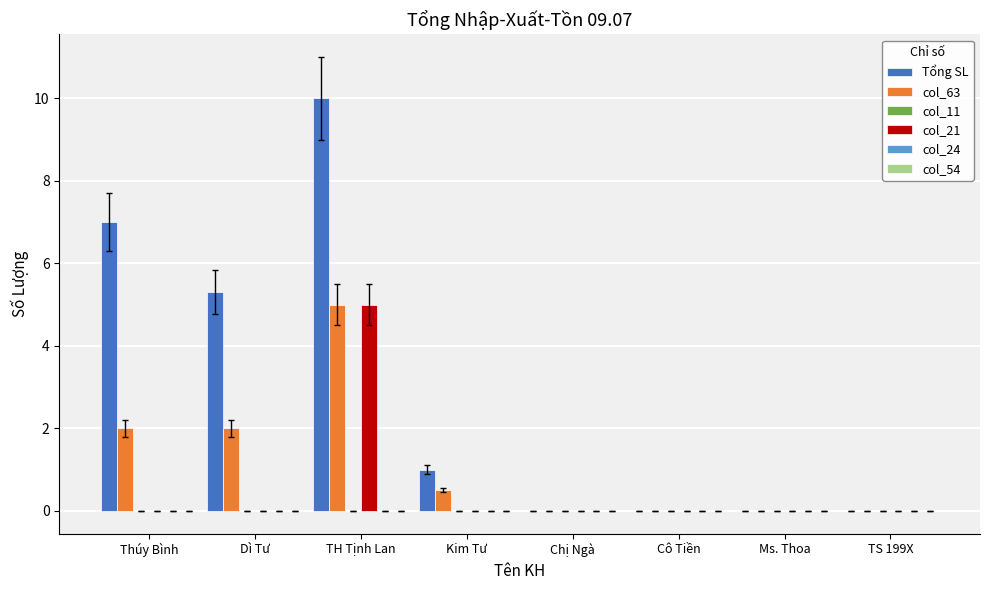

How many data points does each series have?

8